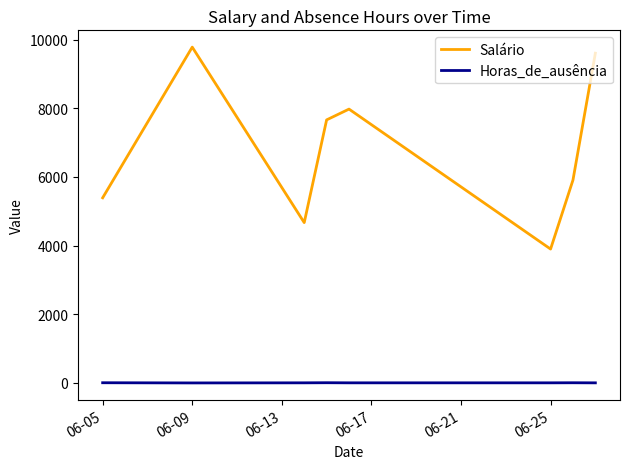

Rank the series by their average value, from lowest to highest.

Horas_de_ausência, Salário